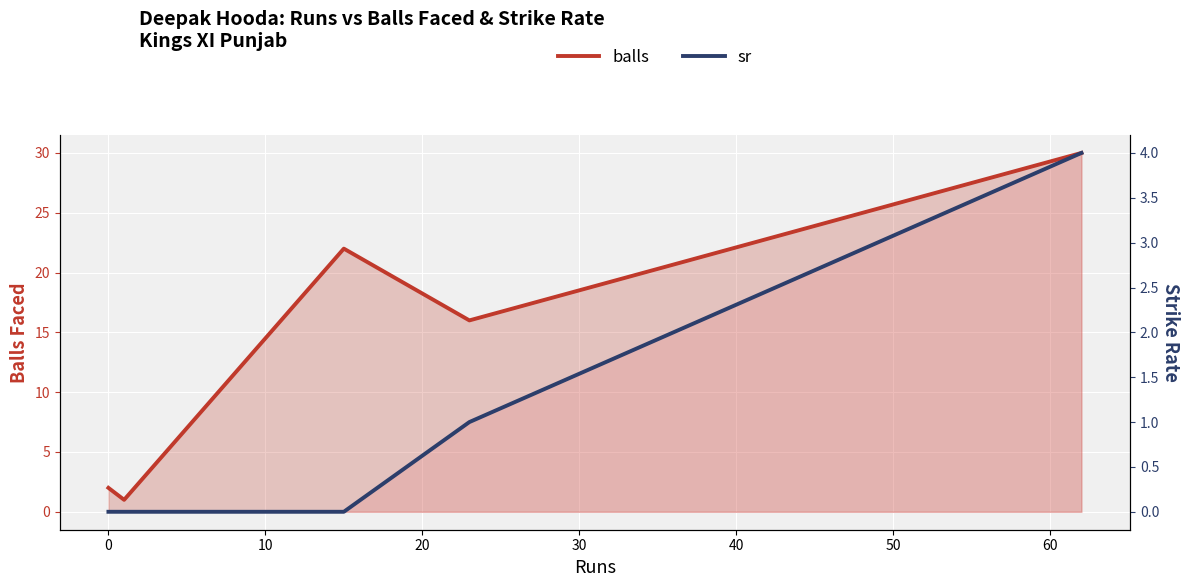

Which series changed the most between 0 and 20?

balls